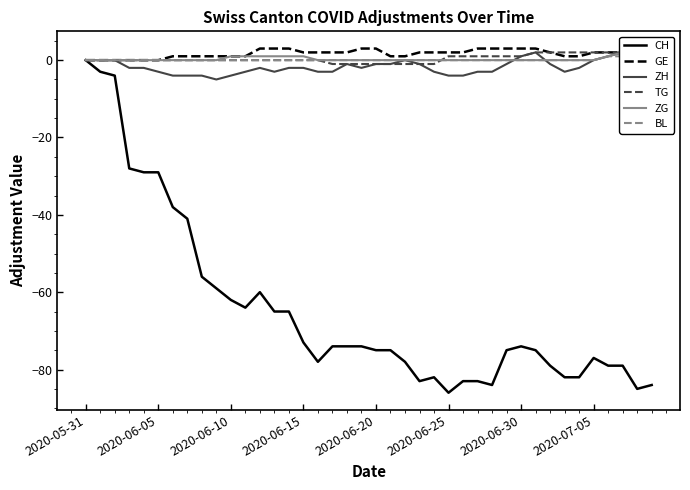

Rank the series at 13 from lowest to highest value.

CH, ZH, TG, BL, ZG, GE